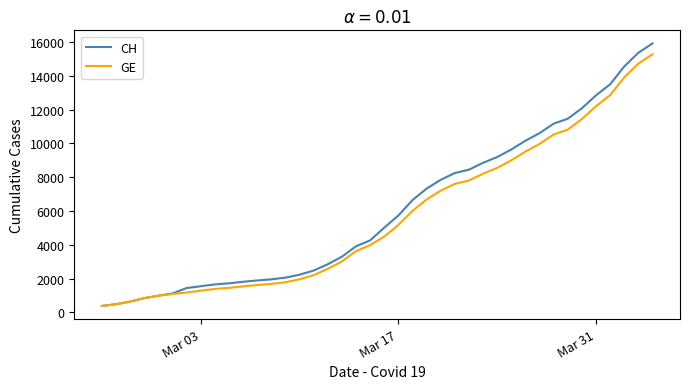

What is the minimum value shown in the chart?

375